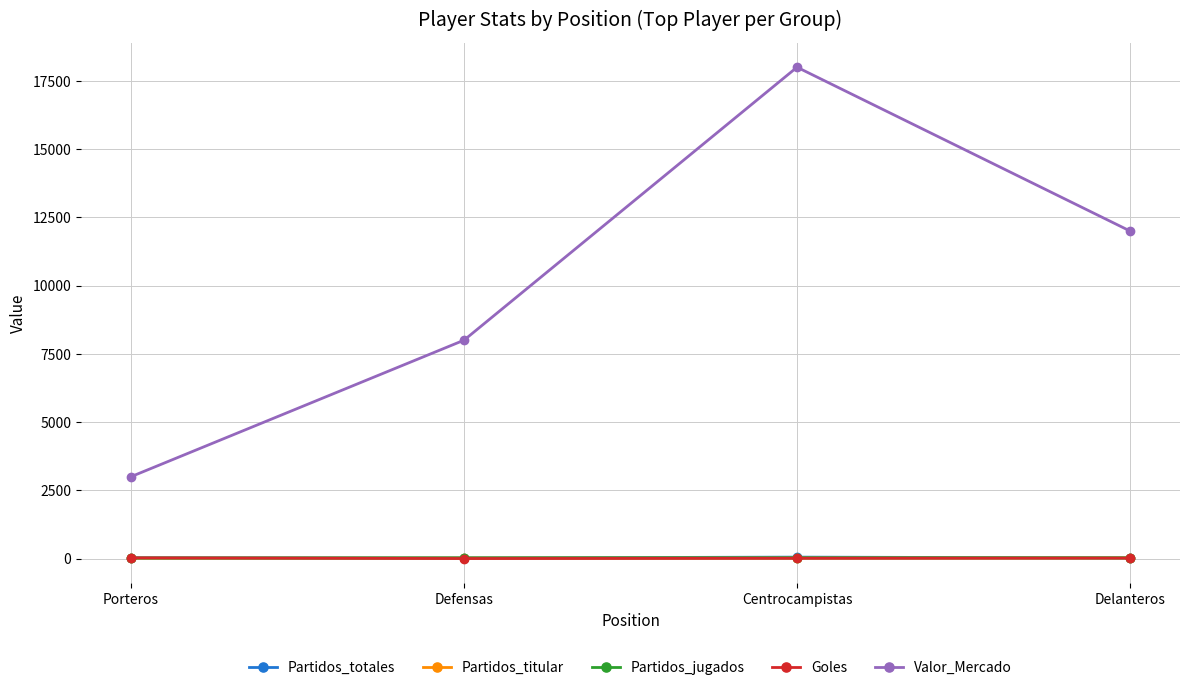

What position from the left is Defensas?

2